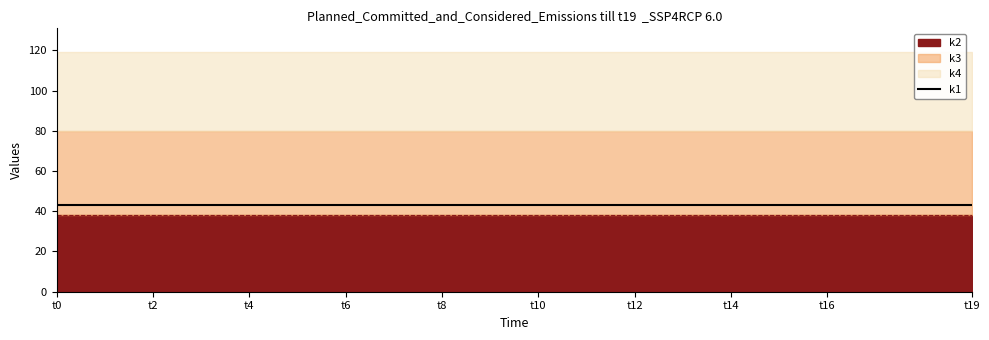

Reading left to right, extract all data points from this chart.

k1: 43	43	43	43	43	43	43	43	43	43	43	43	43	43	43	43	43	43	43	43
k2: 38	38	38	38	38	38	38	38	38	38	38	38	38	38	38	38	38	38	38	38
k3: 42	42	42	42	42	42	42	42	42	42	42	42	42	42	42	42	42	42	42	42
k4: 39	39	39	39	39	39	39	39	39	39	39	39	39	39	39	39	39	39	39	39